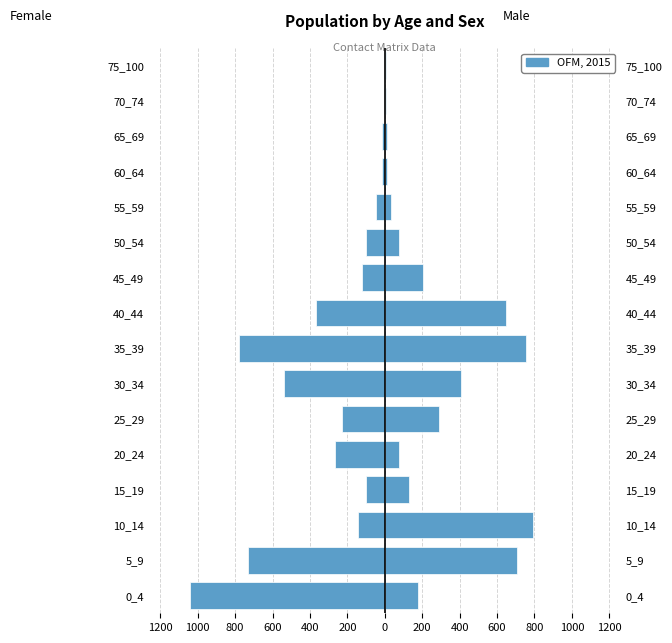

What is the spread (max minus min) of values at 600?

232.5